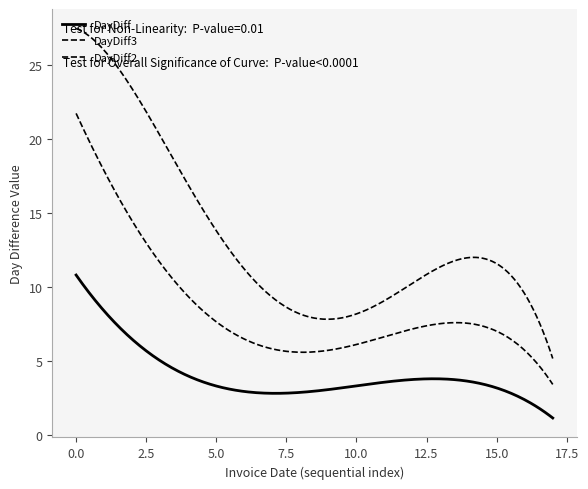

What is the greatest value displayed?

31